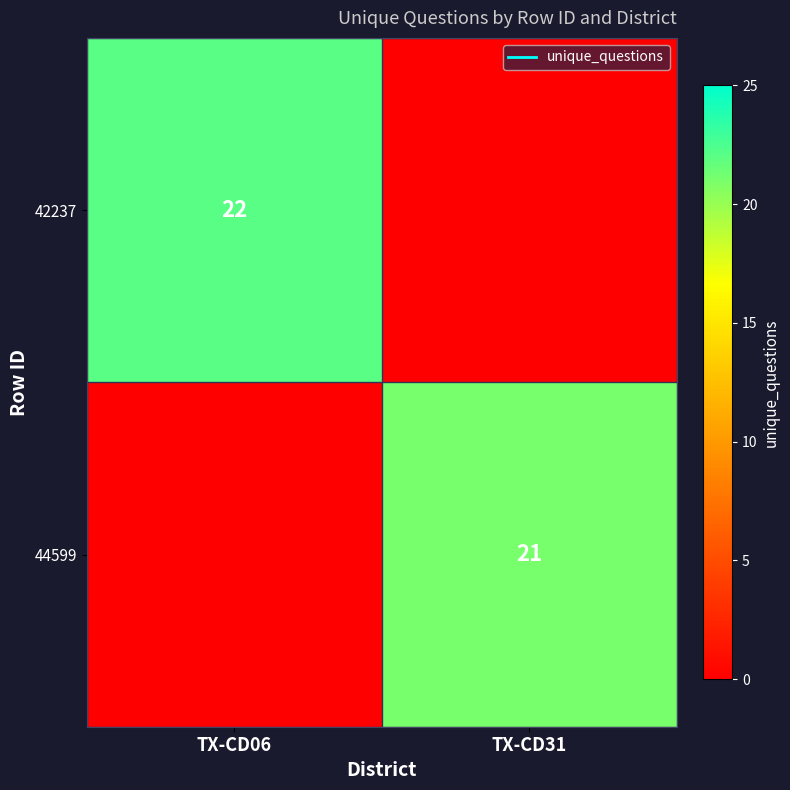

At how many categories does at least one series exceed 15?

2